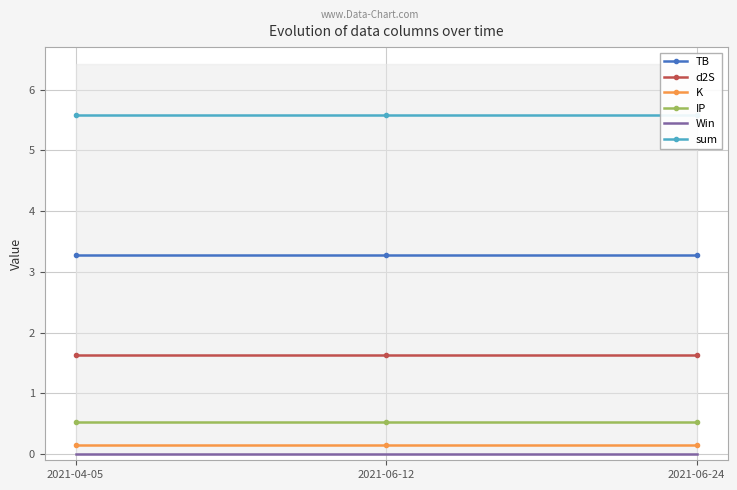

What is the approximate value of TB at 2021-04-05?

3.3